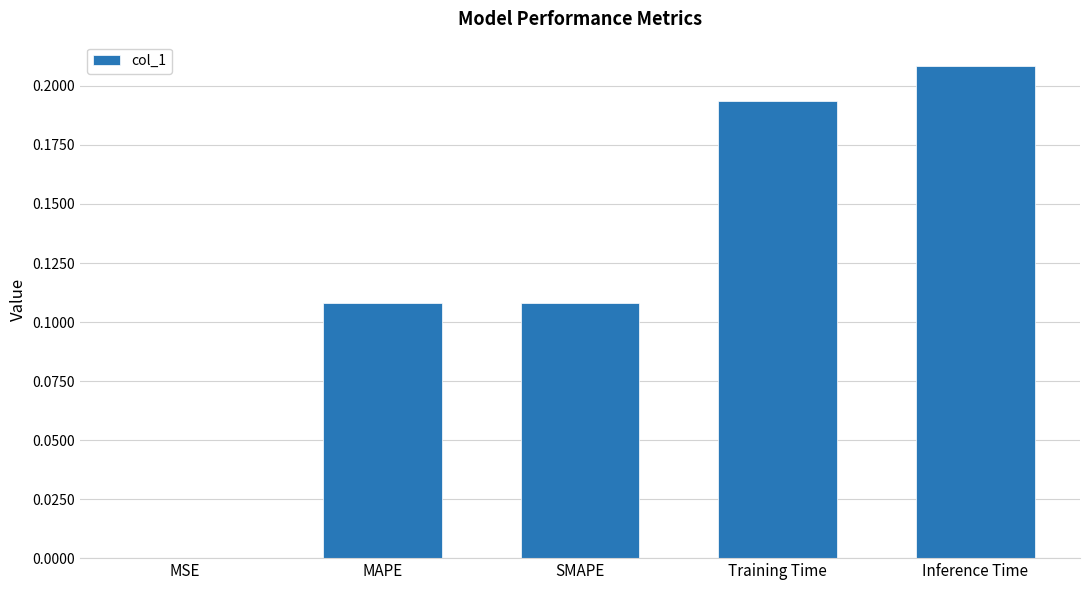

What is the change in value from MSE to MAPE?

+0.1